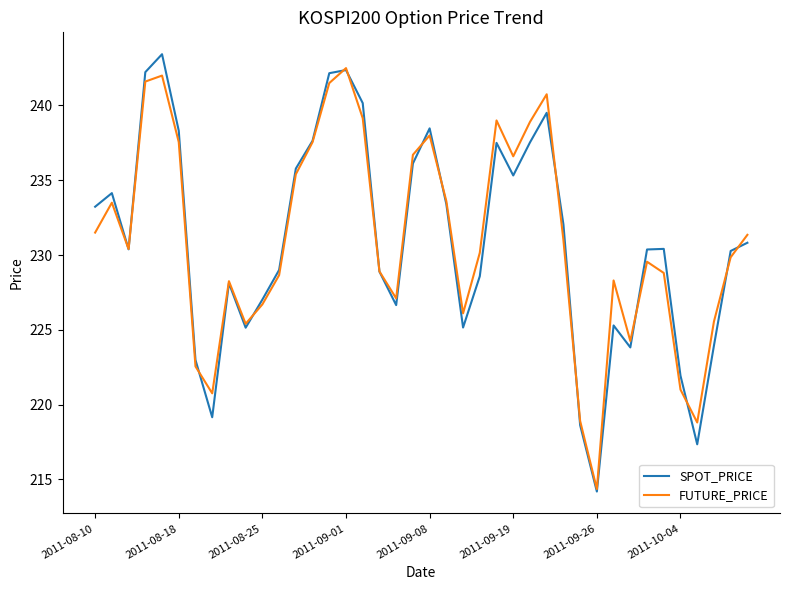

True or false: SPOT_PRICE and FUTURE_PRICE intersect in this chart.

True